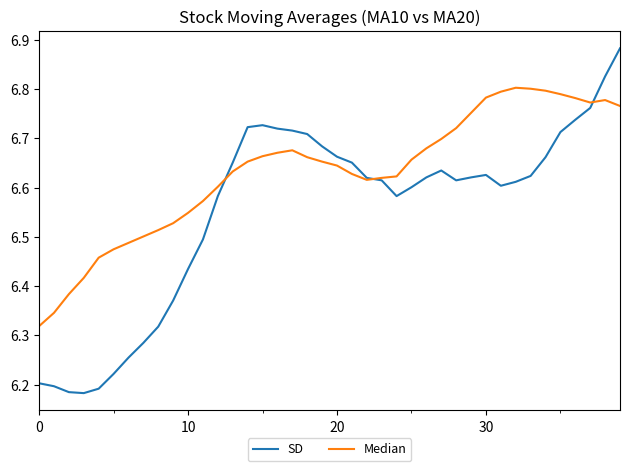

List the series in order of their peak value, highest first.

SD, Median